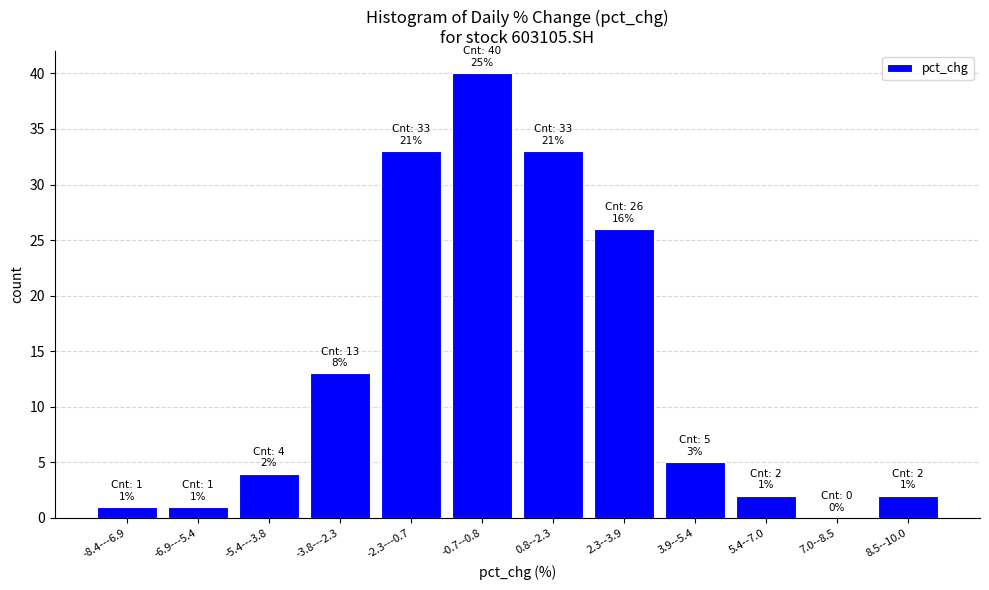

Reading right to left, extract all data points from this chart.

8.5--10.0=2	7.0--8.5=0	5.4--7.0=2	3.9--5.4=5	2.3--3.9=26	0.8--2.3=33	-0.7--0.8=40	-2.3---0.7=33	-3.8---2.3=13	-5.4---3.8=4	-6.9---5.4=1	-8.4---6.9=1